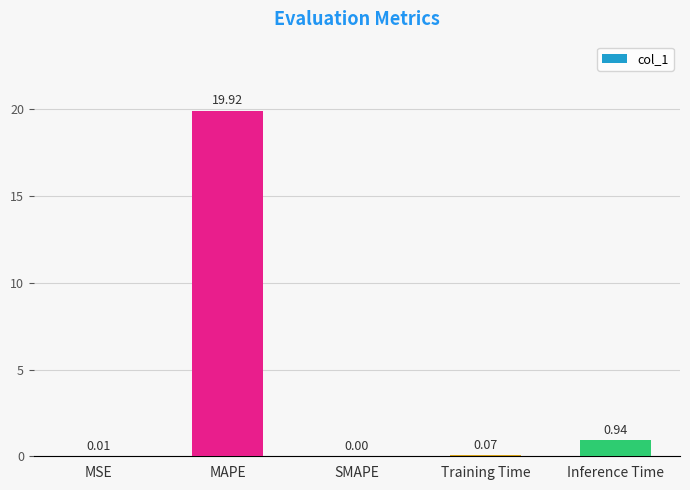

Which has a higher value, MSE or SMAPE?

MSE